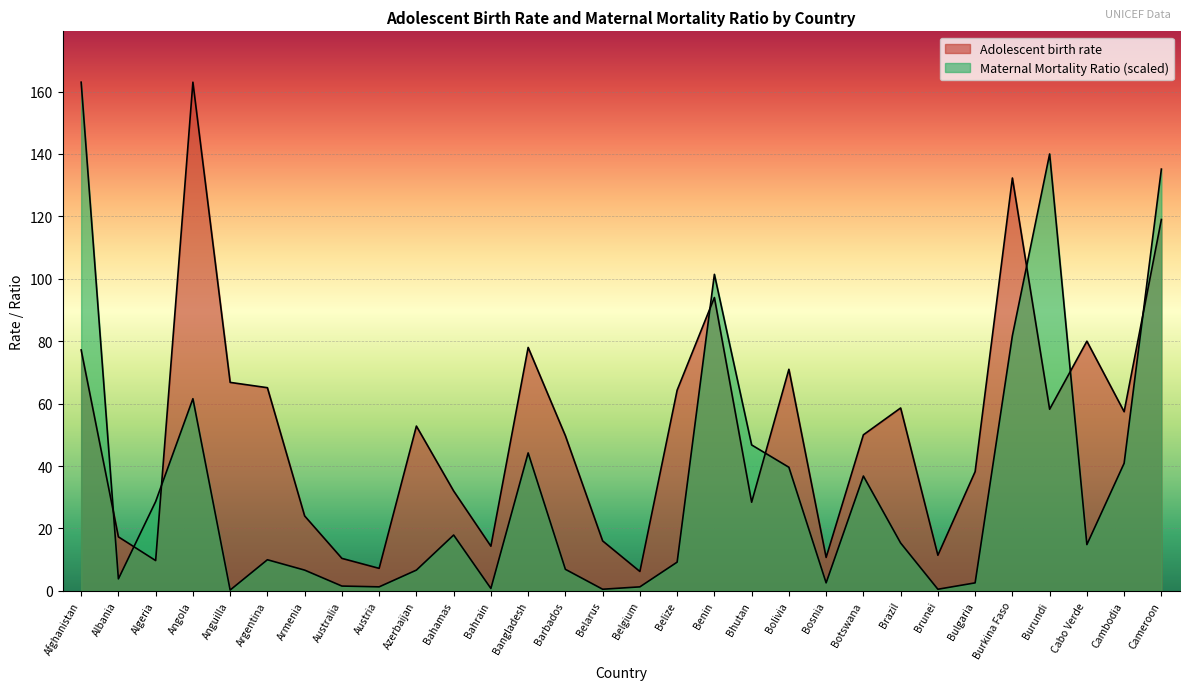

At which category is the sum across all series the highest?

Cameroon